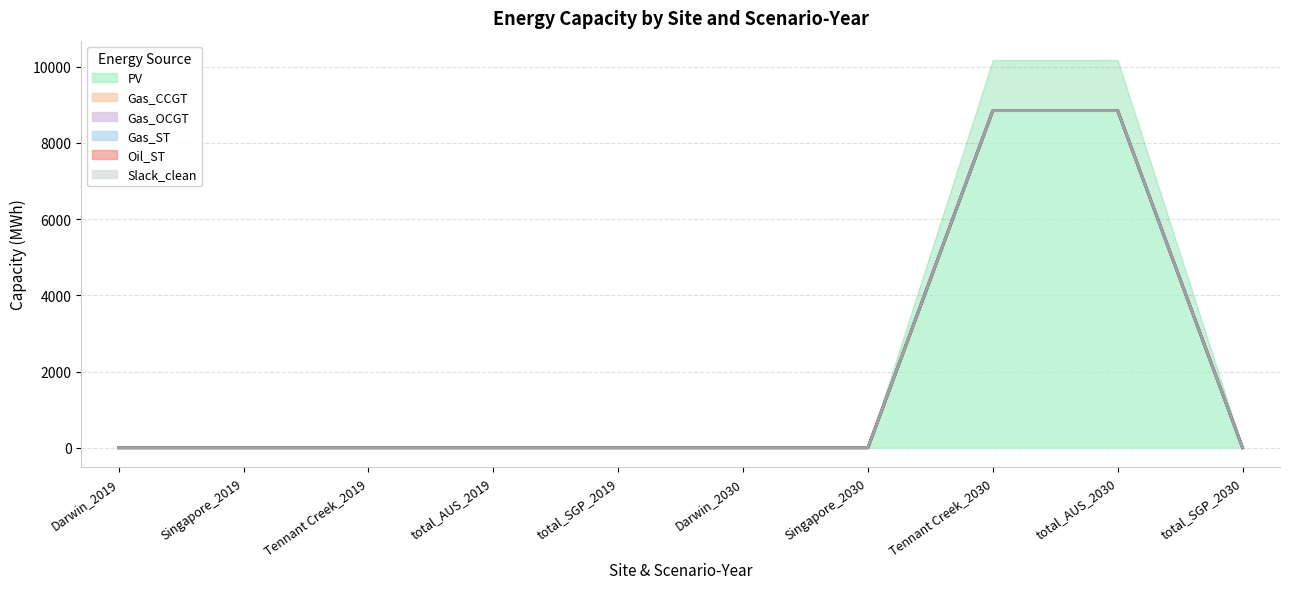

What is the label of the 4th point from the left?

total_AUS_2019